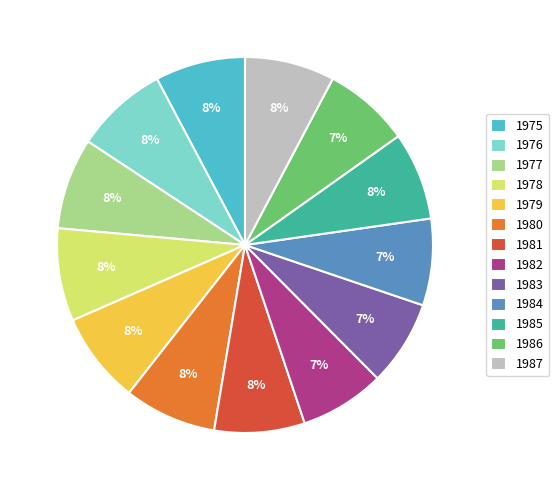

Is there any slice that represents more than half of the pie?

No